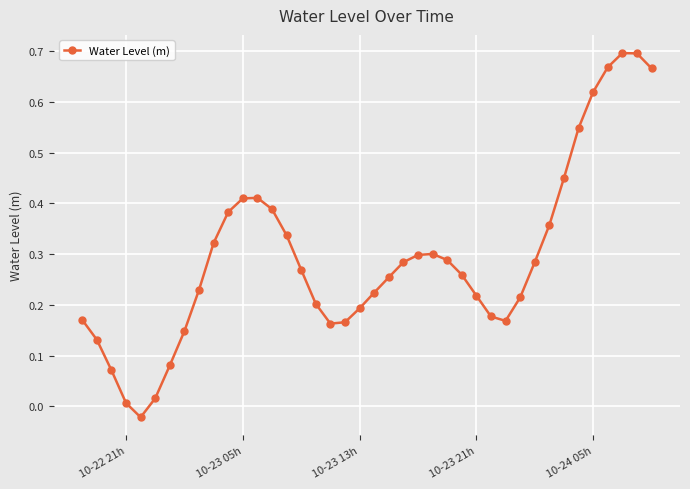

How many values exceed 0?

39